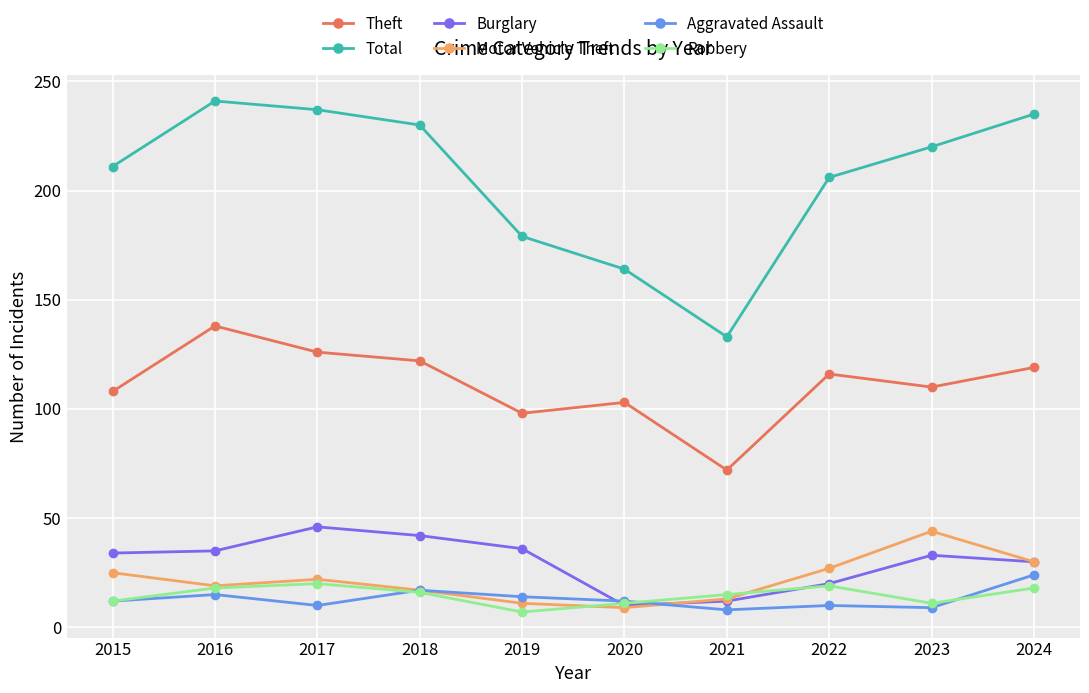

True or false: Burglary and Theft cross at least once.

False